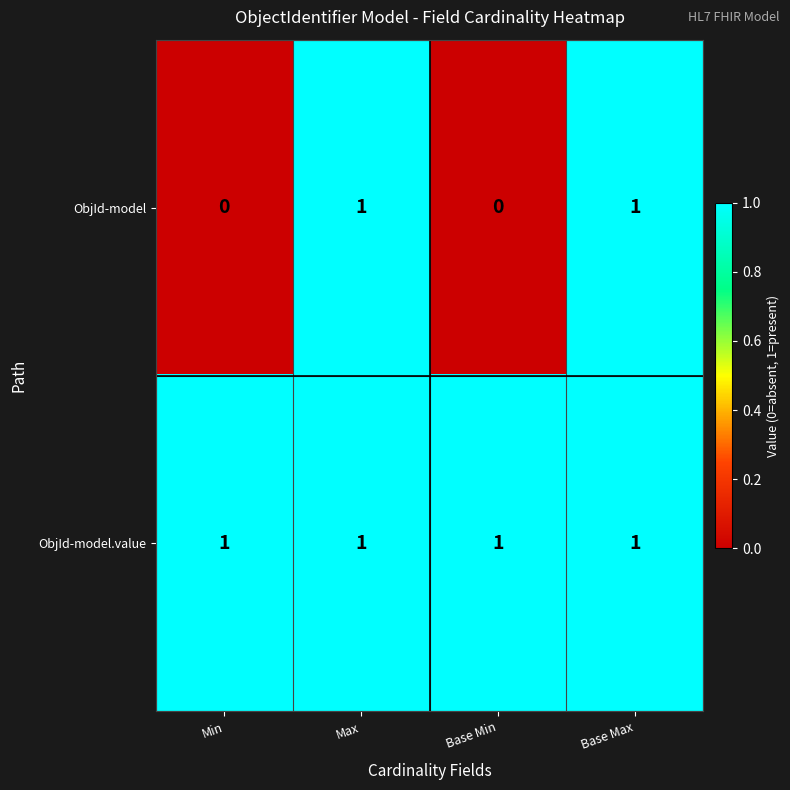

Is the value of ObjId-model.value at Base Min greater than the value of ObjId-model at Min?

Yes